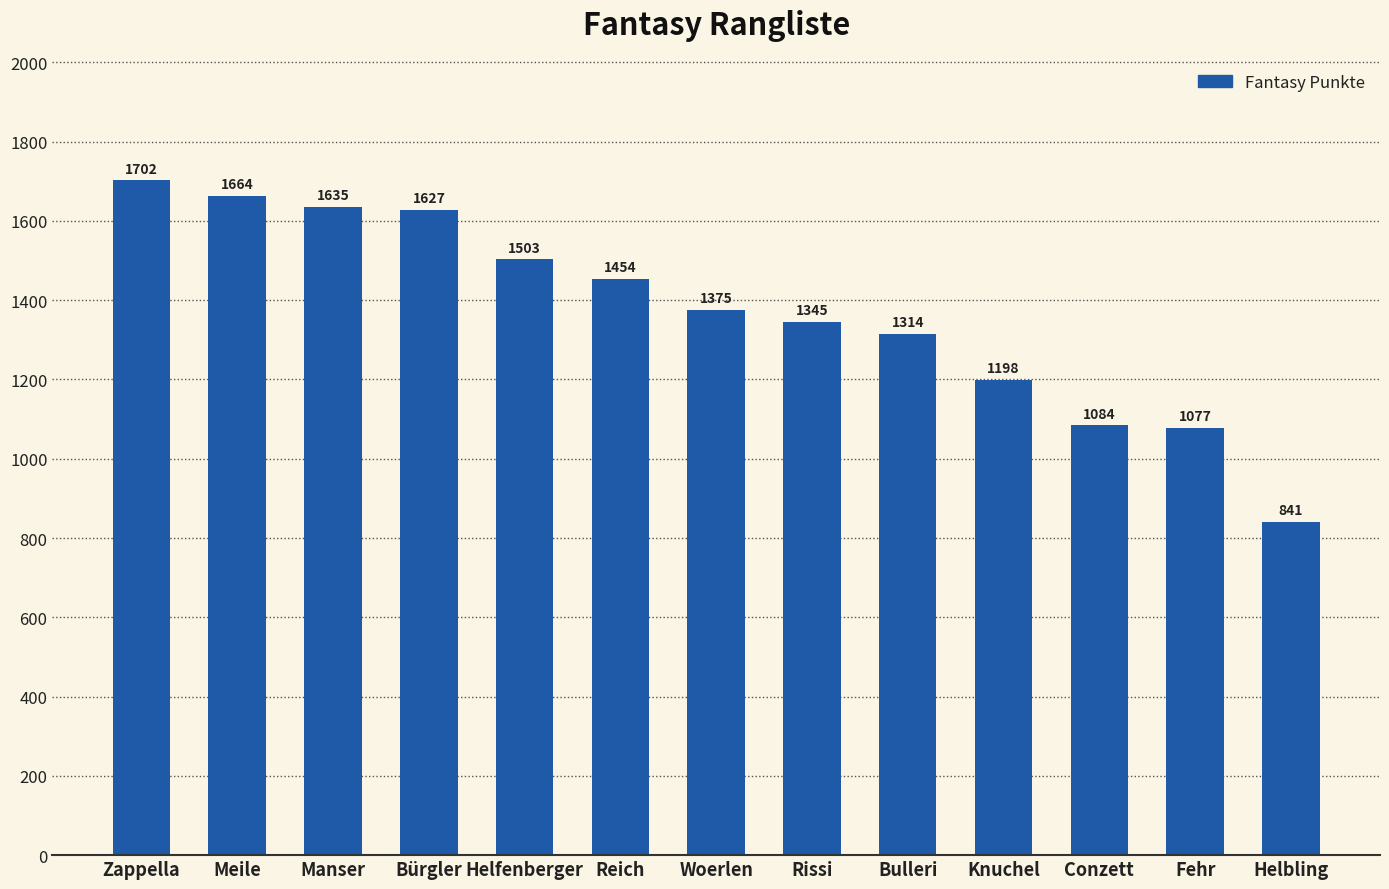

What is the smallest value displayed?

841